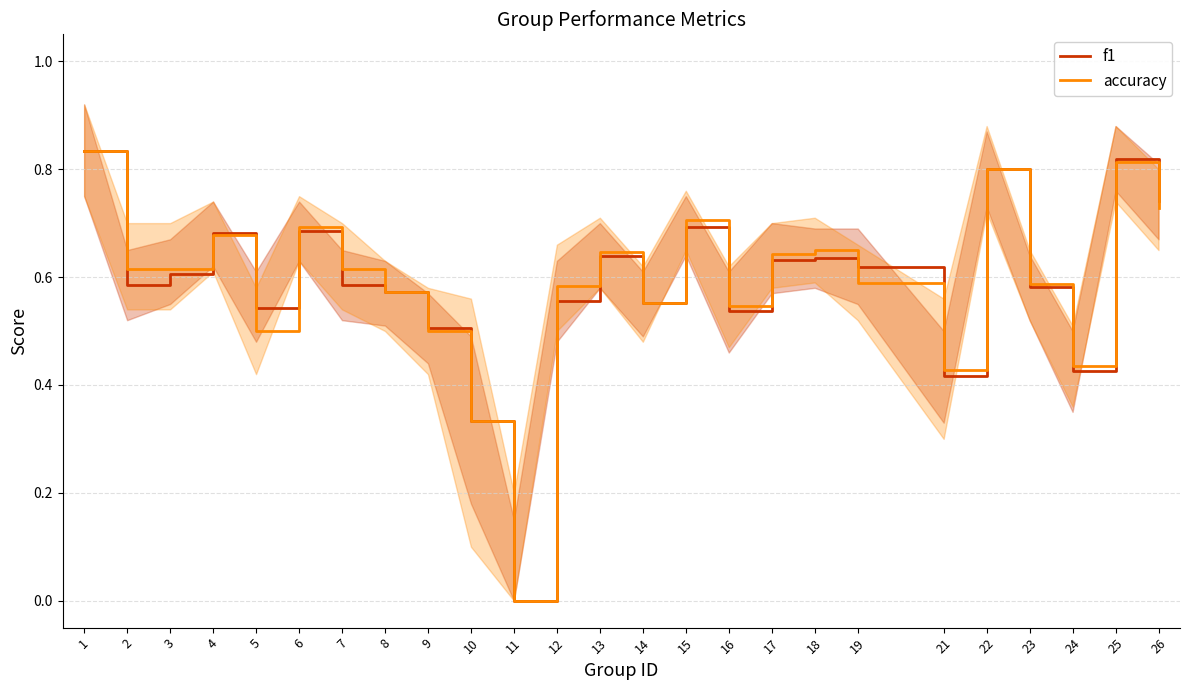

Which series ends up on top after the final intersection of f1 and accuracy?

f1